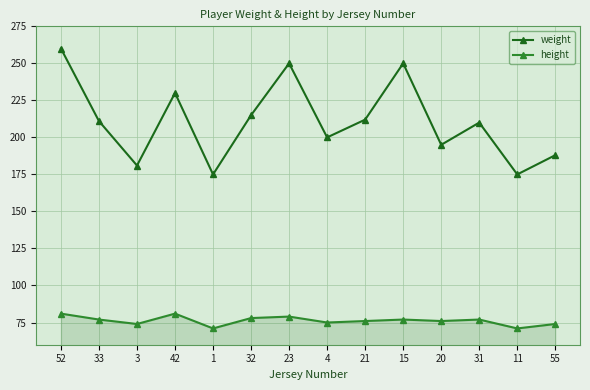

How many data points does each series have?

14